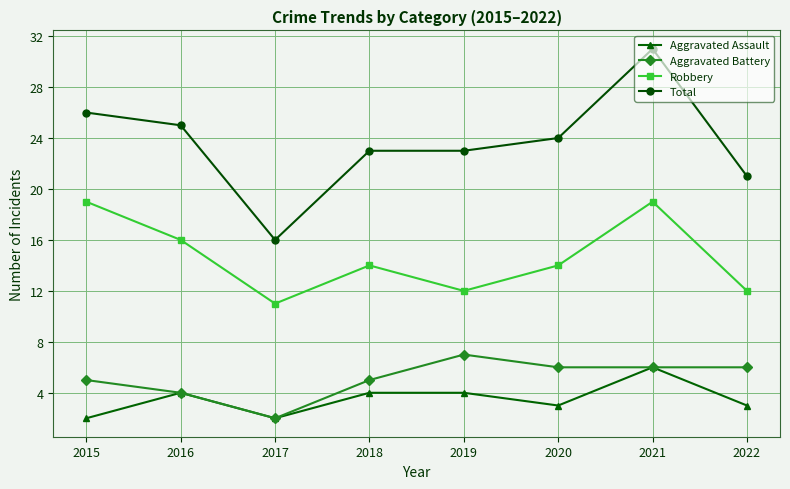

What is the total value across all series at 2019?

46